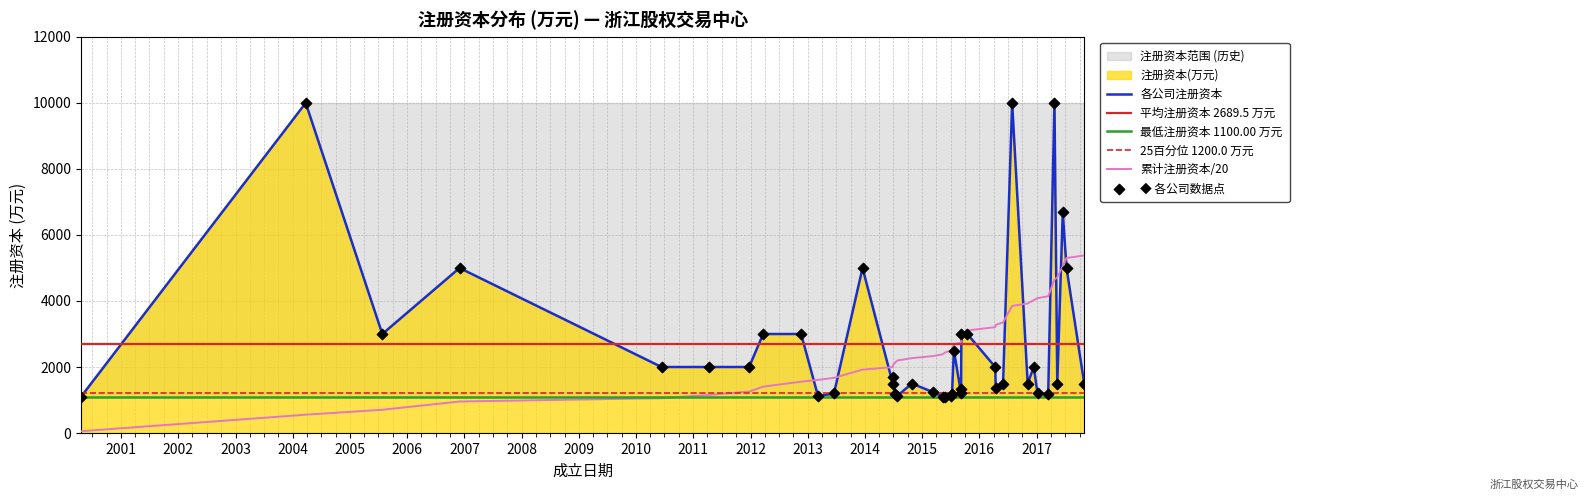

What is the change in value from 2005-07-26 to 2017-10-31?

-1500.0